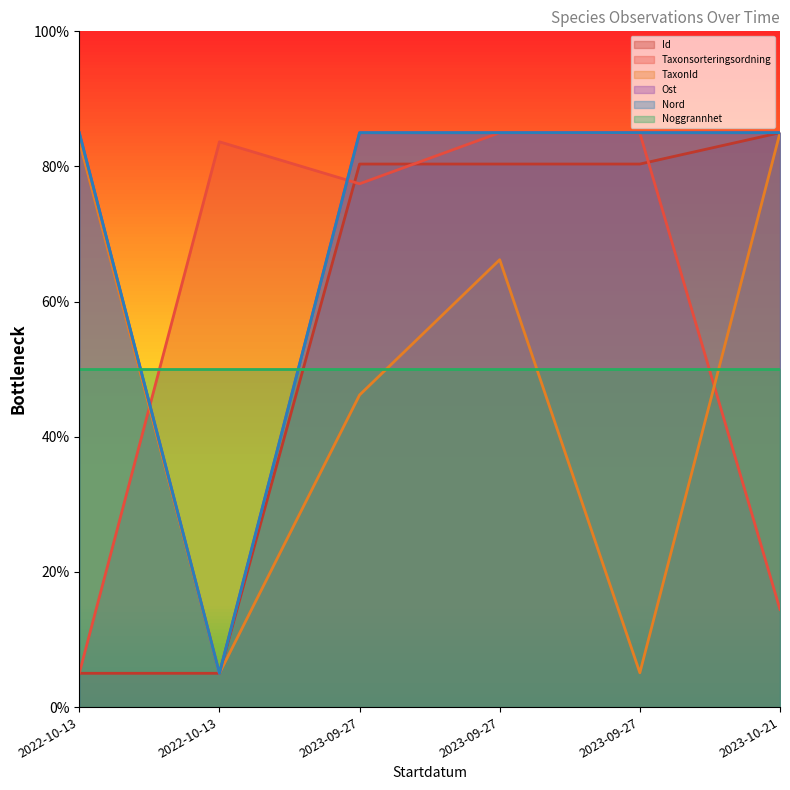

Does the chart display data point markers on the line(s)?

No